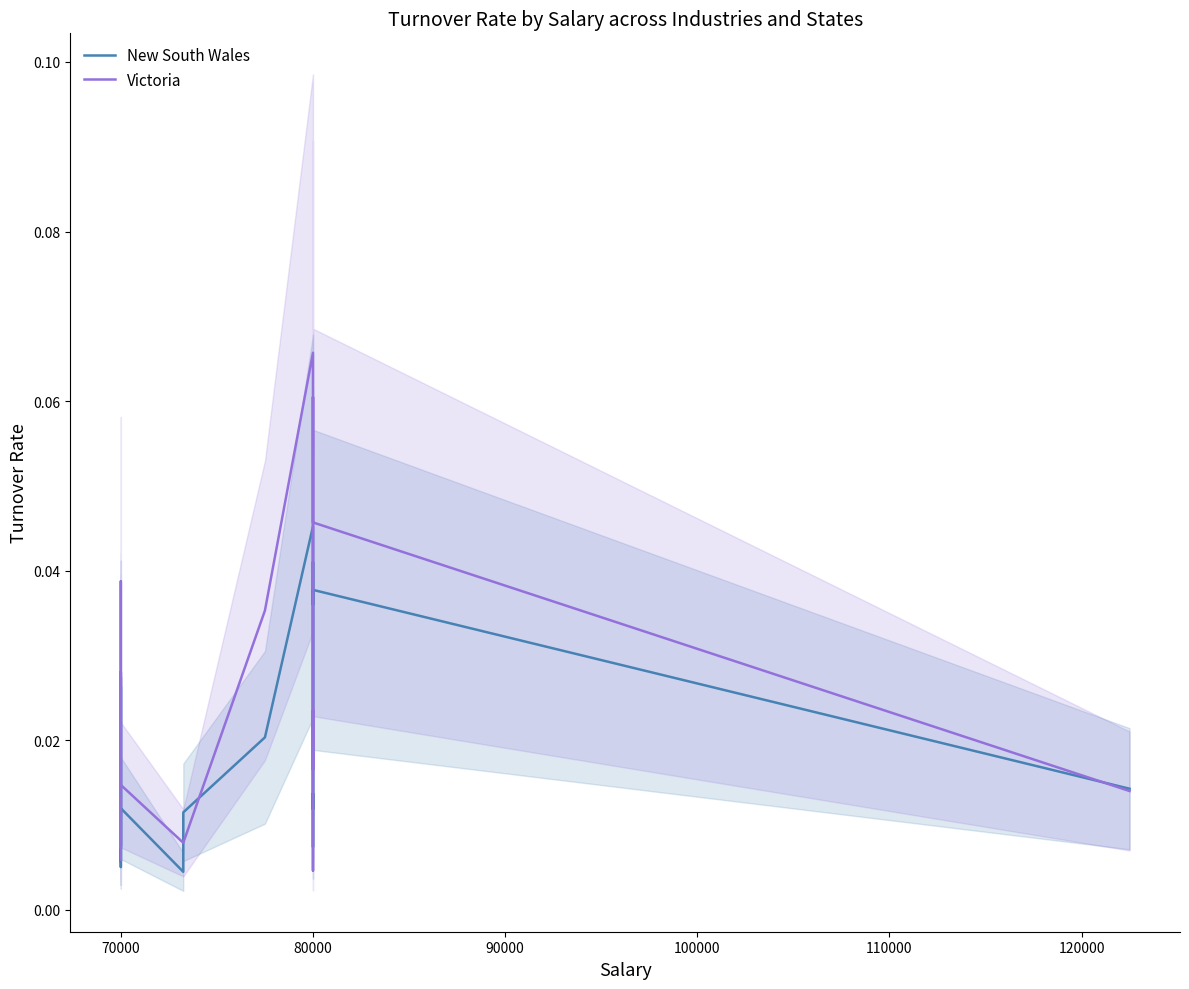

Reading left to right, list all the values displayed in this chart.

New South Wales: 0.0	0.0	0.0	0.0	0.0	0.0	0.0	0.0	0.0	0.0	0.0	0.0	0.0	0.0	0.0	0.0	0.0	0.0	0.0	0.0
Victoria: 0.0	0.0	0.0	0.0	0.0	0.0	0.0	0.0	0.0	0.0	0.0	0.1	0.0	0.0	0.0	0.0	0.1	0.1	0.0	0.0